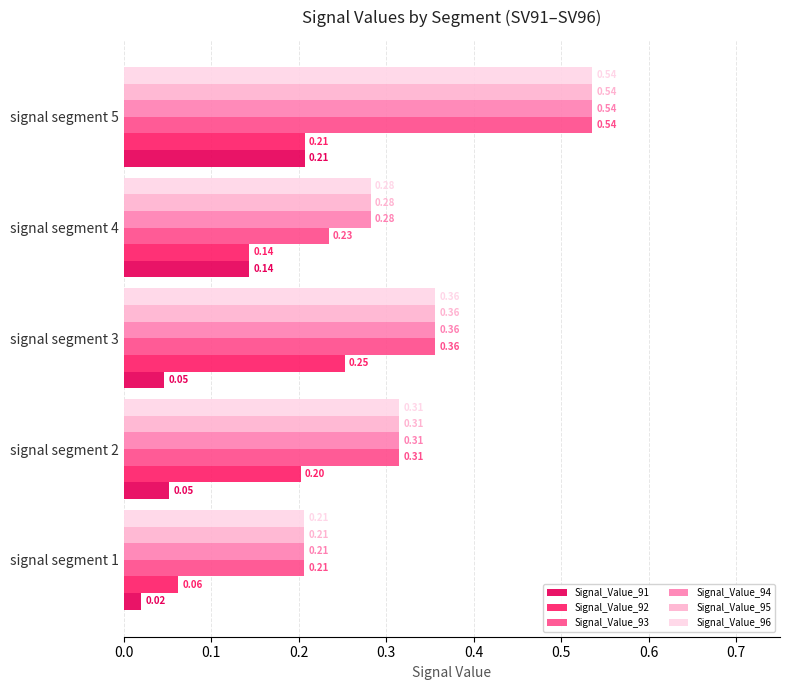

What is the total value across all series at signal segment 5?

2.6